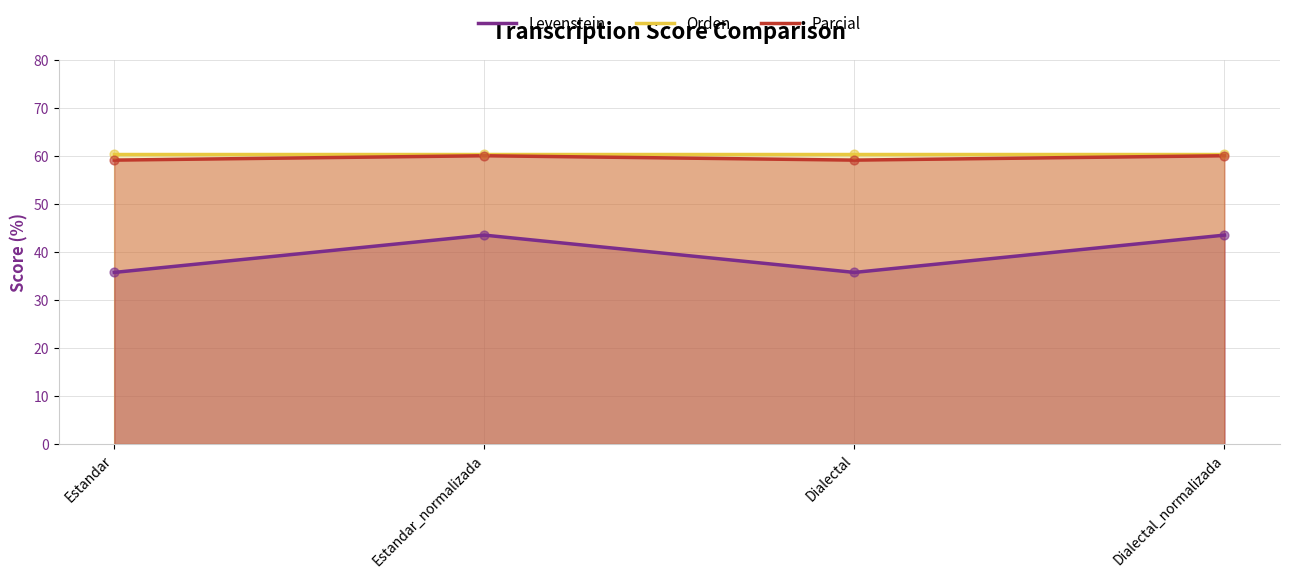

Which series has the widest spread of Y values?

Levenstein